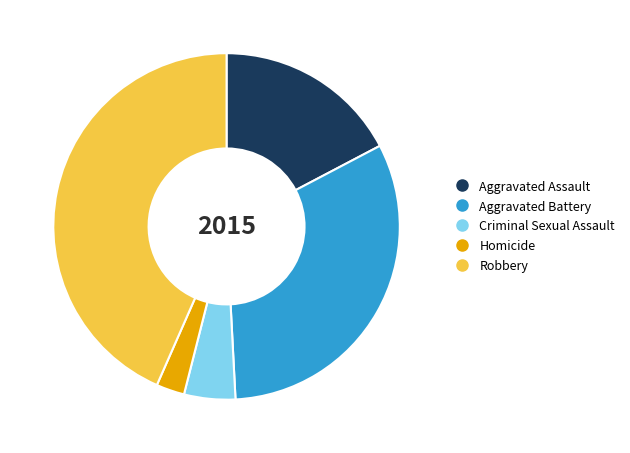

Approximately how many times larger is the value at Aggravated Battery compared to Criminal Sexual Assault?

6.7